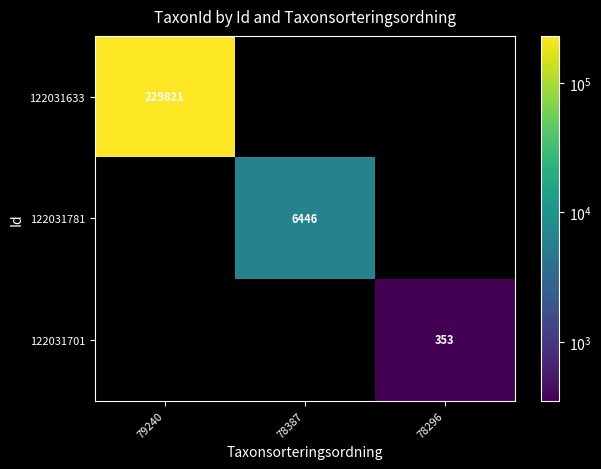

The value of 122031781 at 78387 is 3897. True or false?

False